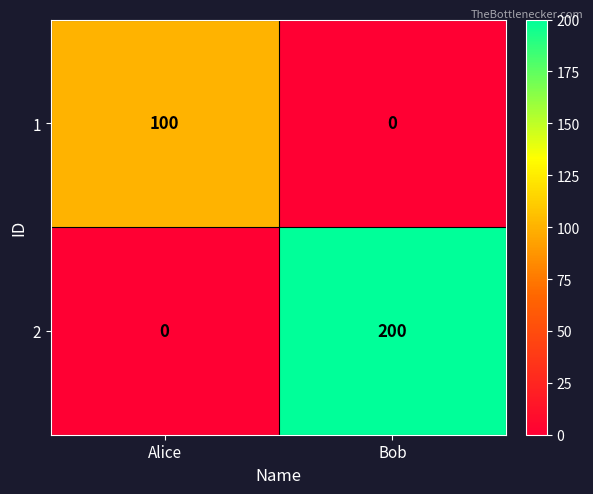

How many distinct data groups are displayed?

2